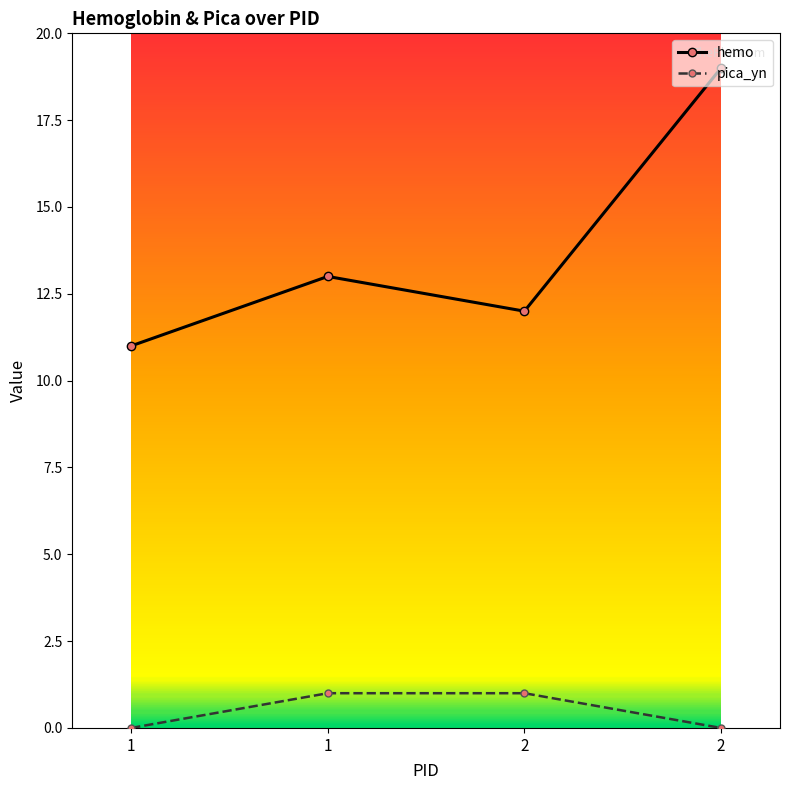

True or false: hemo and pica_yn cross at least once.

False